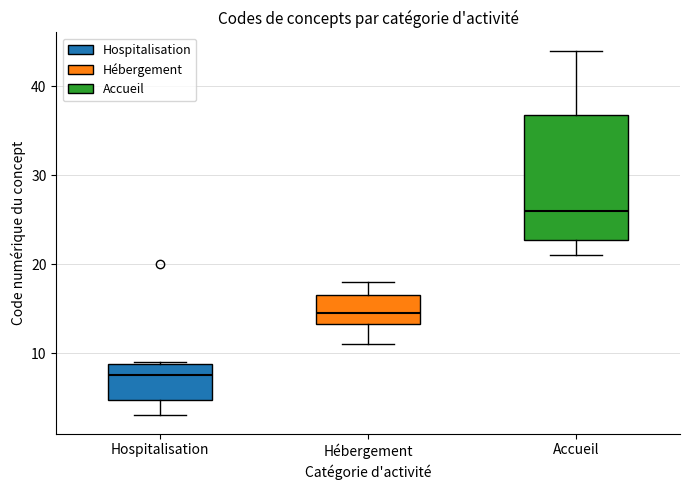

Reading left to right, transcribe this box plot: for each box, give where its median line is, the range the box spans, and where its two whiskers end, as read against the y-axis. The values are not printed on the chart, so give them approximately, as read against the axis.

Hospitalisation: median 8, box 5 to 9, whiskers 3 to 9
Hébergement: median 15, box 13 to 17, whiskers 11 to 18
Accueil: median 26, box 23 to 37, whiskers 21 to 44